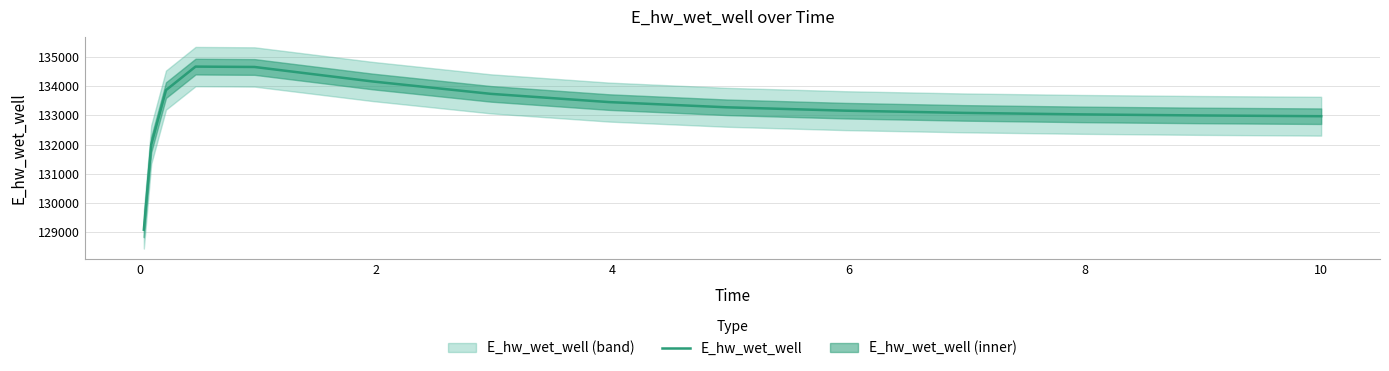

What is the minimum value for E_hw_wet_well?

129086.4